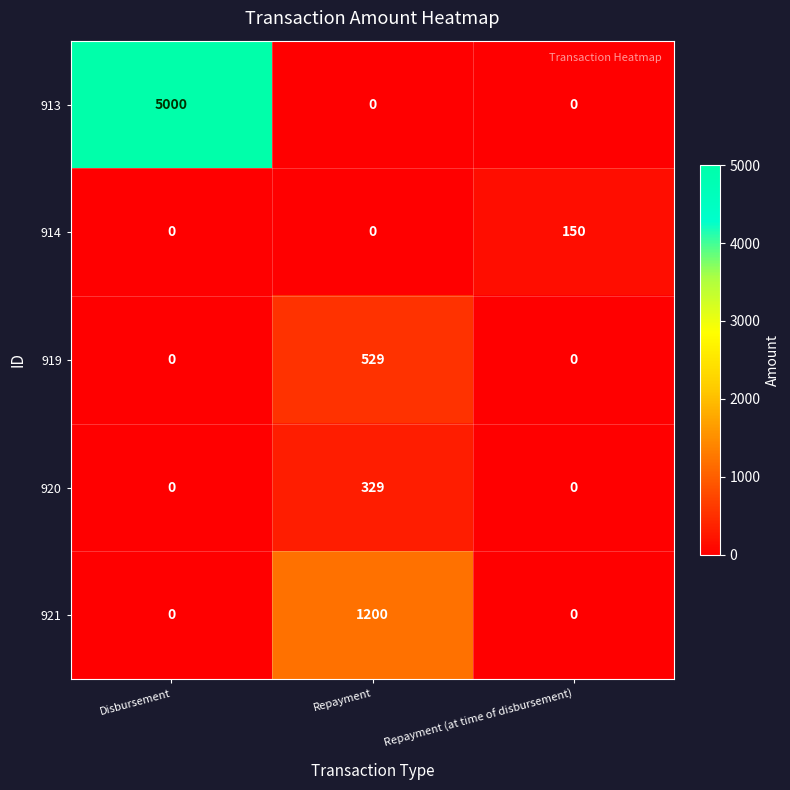

What is the difference between the 913 values at Repayment and Disbursement?

5000